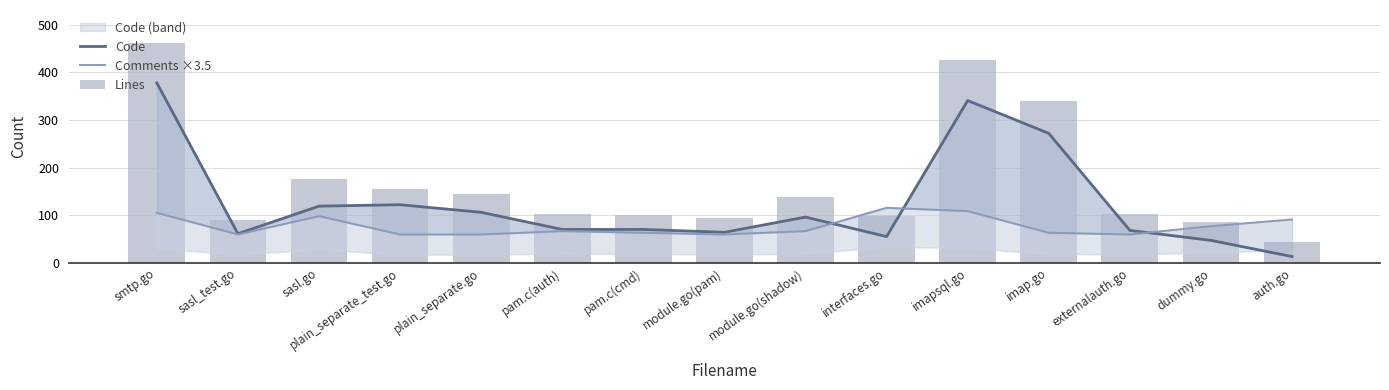

Reading right to left, list all the values displayed in this chart.

Code: 13.0	47.0	68.0	272.0	341.0	55.0	96.0	64.0	70.0	70.0	106.0	122.0	119.0	61.0	378.0
Comments ×3.5: 91.0	77.0	59.5	63.0	108.5	115.5	66.5	59.5	63.0	66.5	59.5	59.5	98.0	59.5	105.0
Lines: 44.0	86.0	103.0	339.0	427.0	98.0	138.0	94.0	100.0	102.0	145.0	155.0	175.0	89.0	462.0